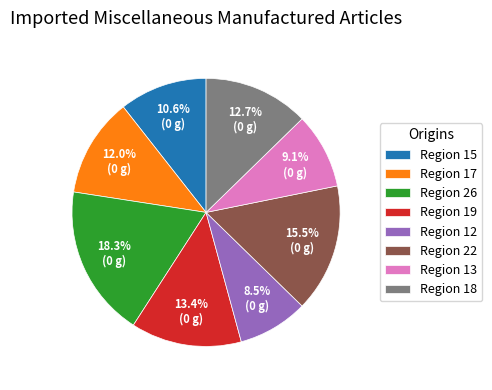

What portion of the pie excludes Region 15?

89.4%